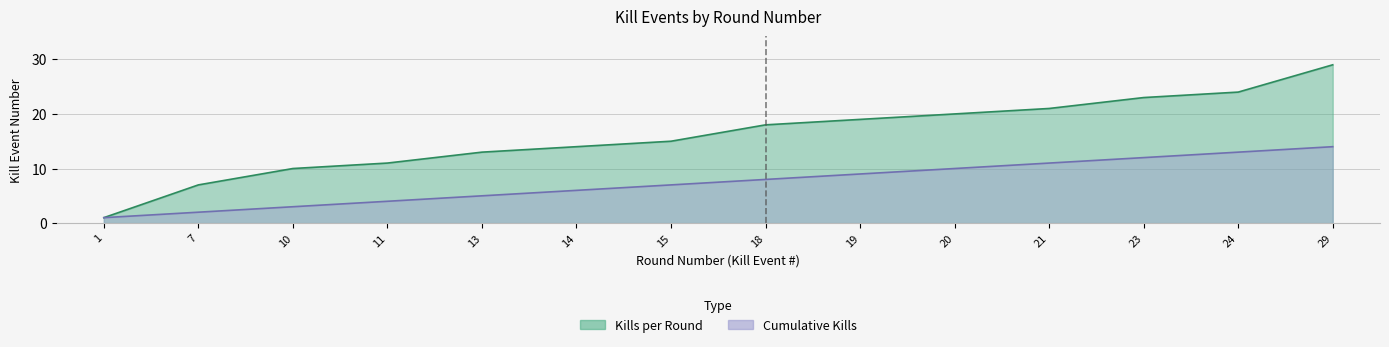

How many data points in Cumulative Kills are above 8?

6